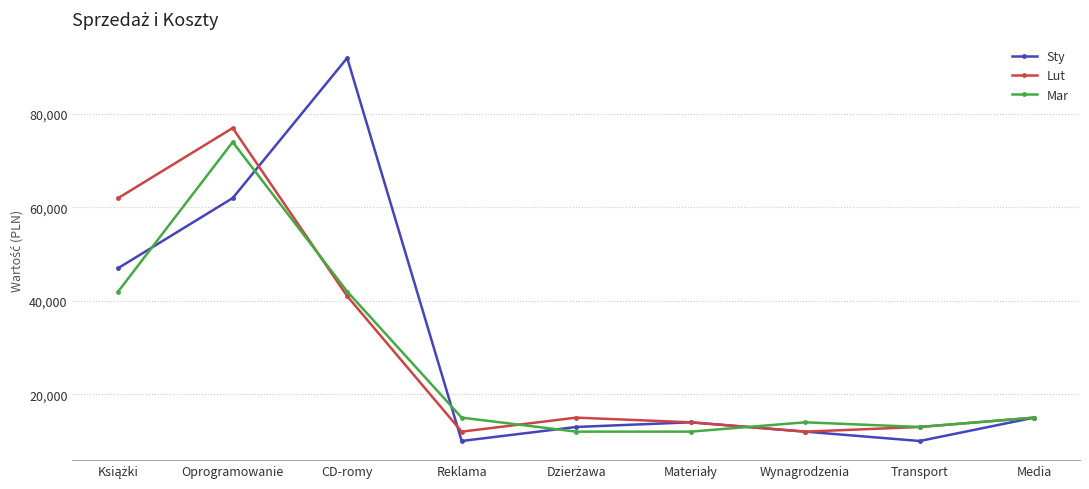

True or false: Sty has a value of 92000 at CD-romy.

True